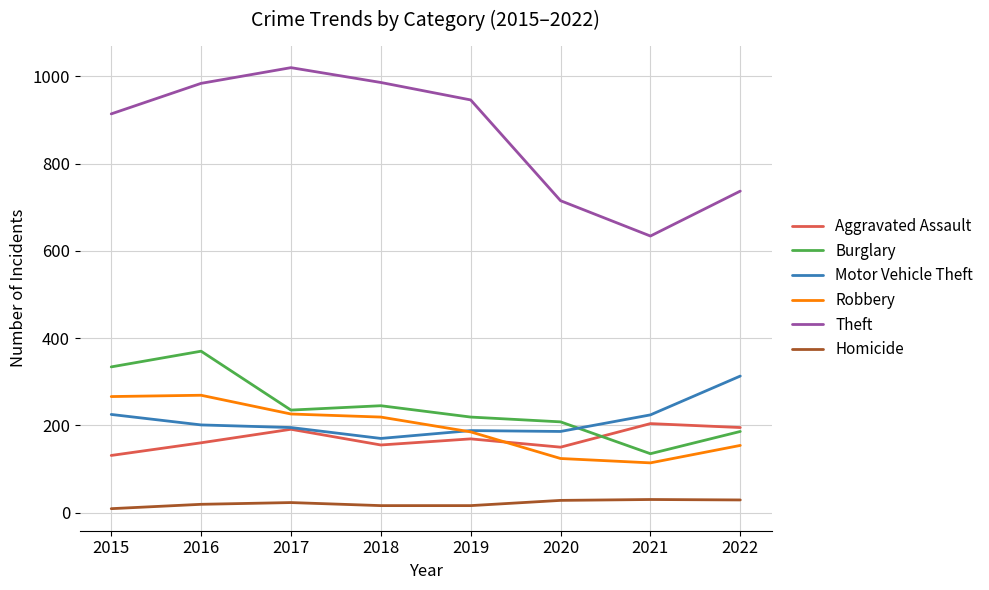

The value of Robbery at 2021 is 114. True or false?

True